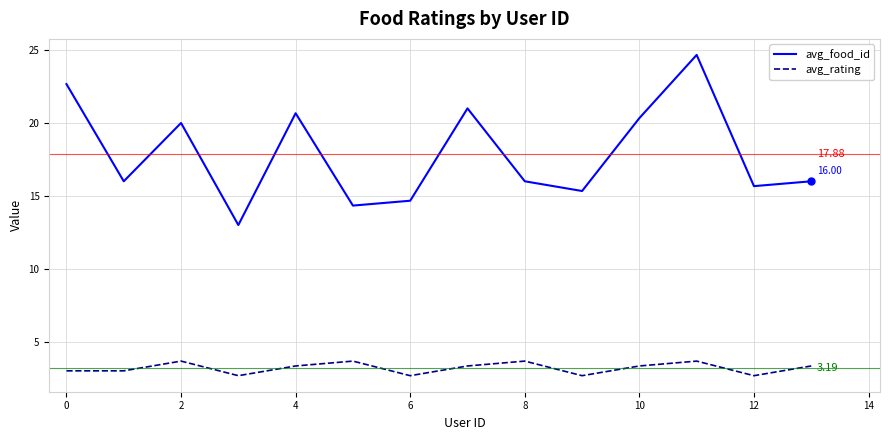

True or false: avg_rating and avg_food_id intersect in this chart.

False